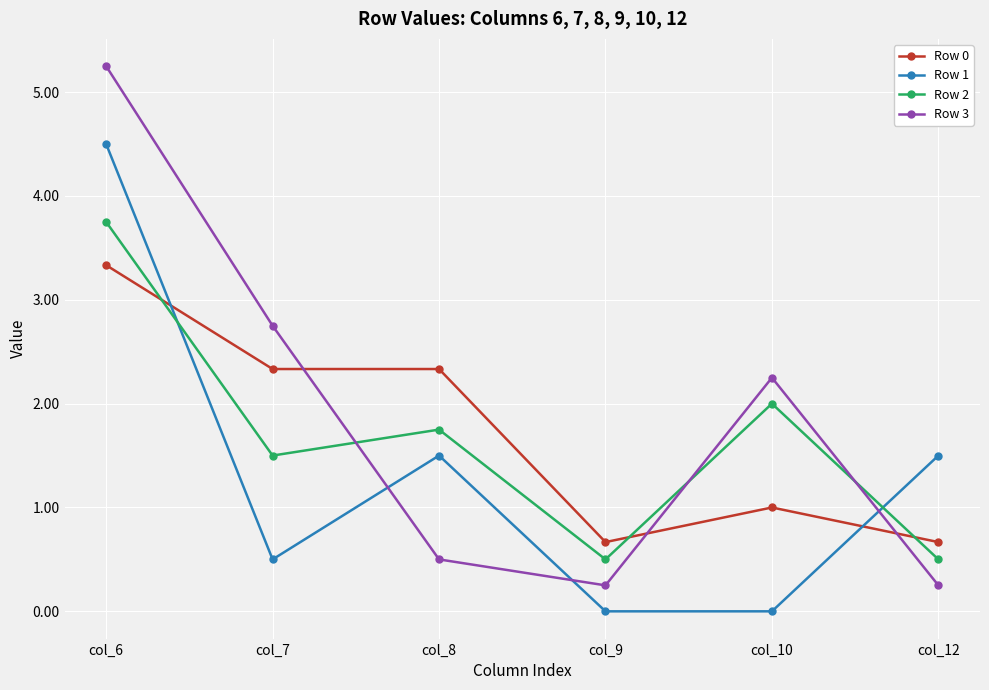

Which series has the largest range (max minus min)?

Row 3